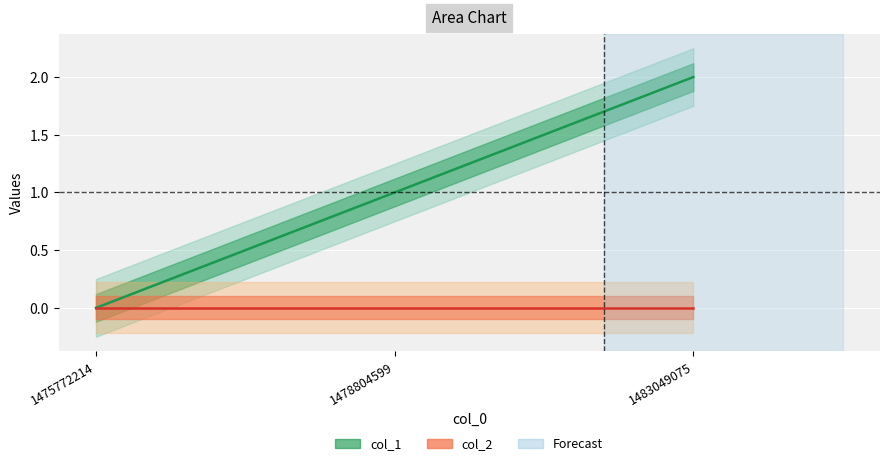

What is the difference between the maximum and minimum values?

2